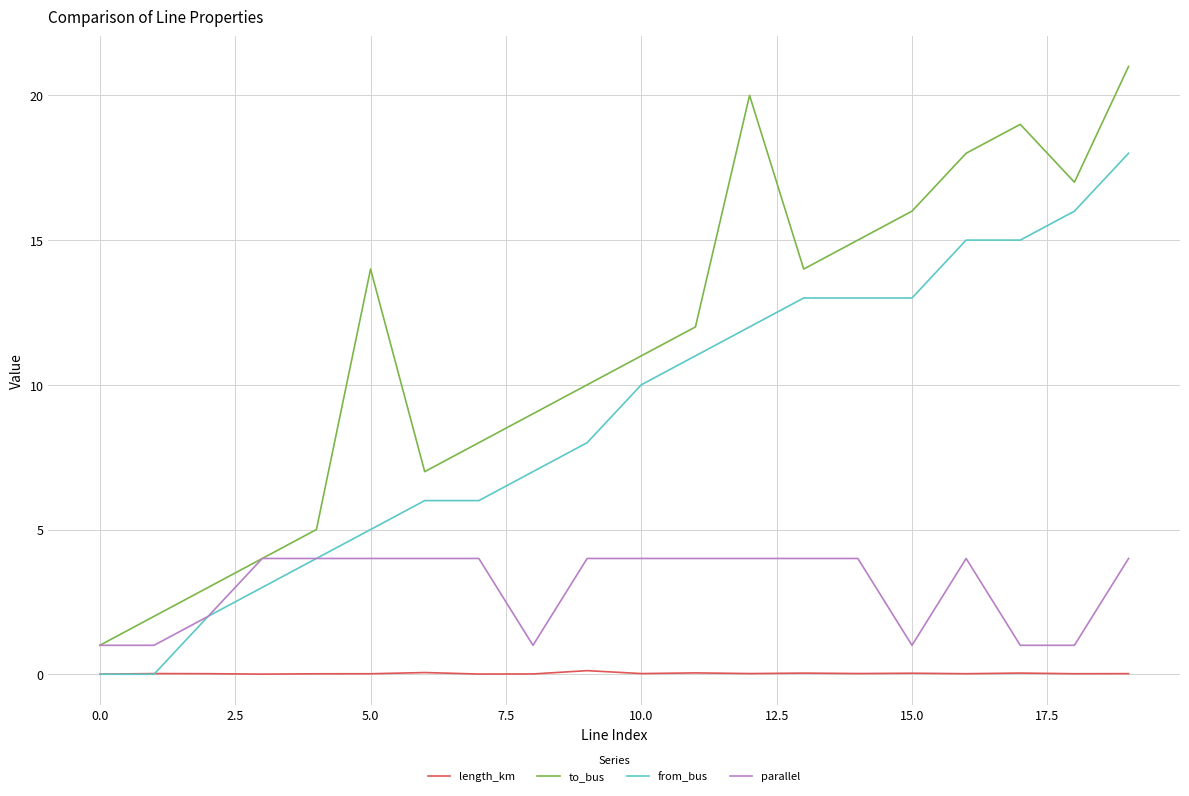

List the series in order of their overall mean, highest first.

to_bus, from_bus, parallel, length_km